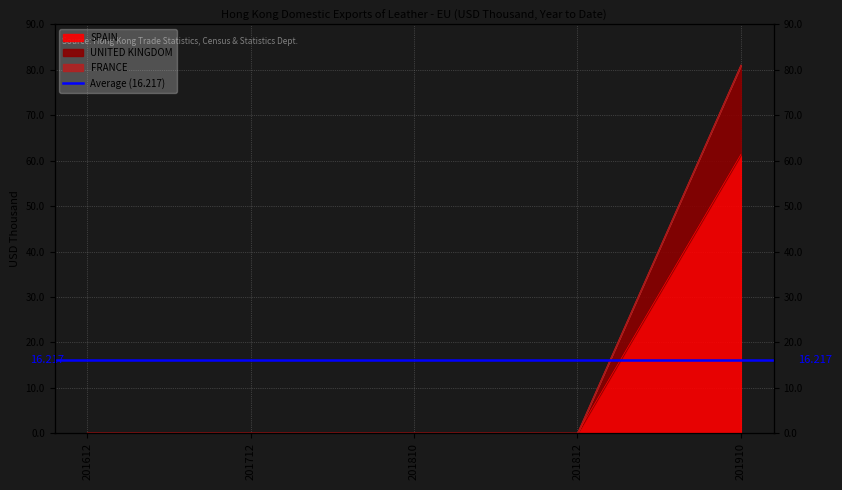

True or false: SPAIN and UNITED KINGDOM intersect in this chart.

False